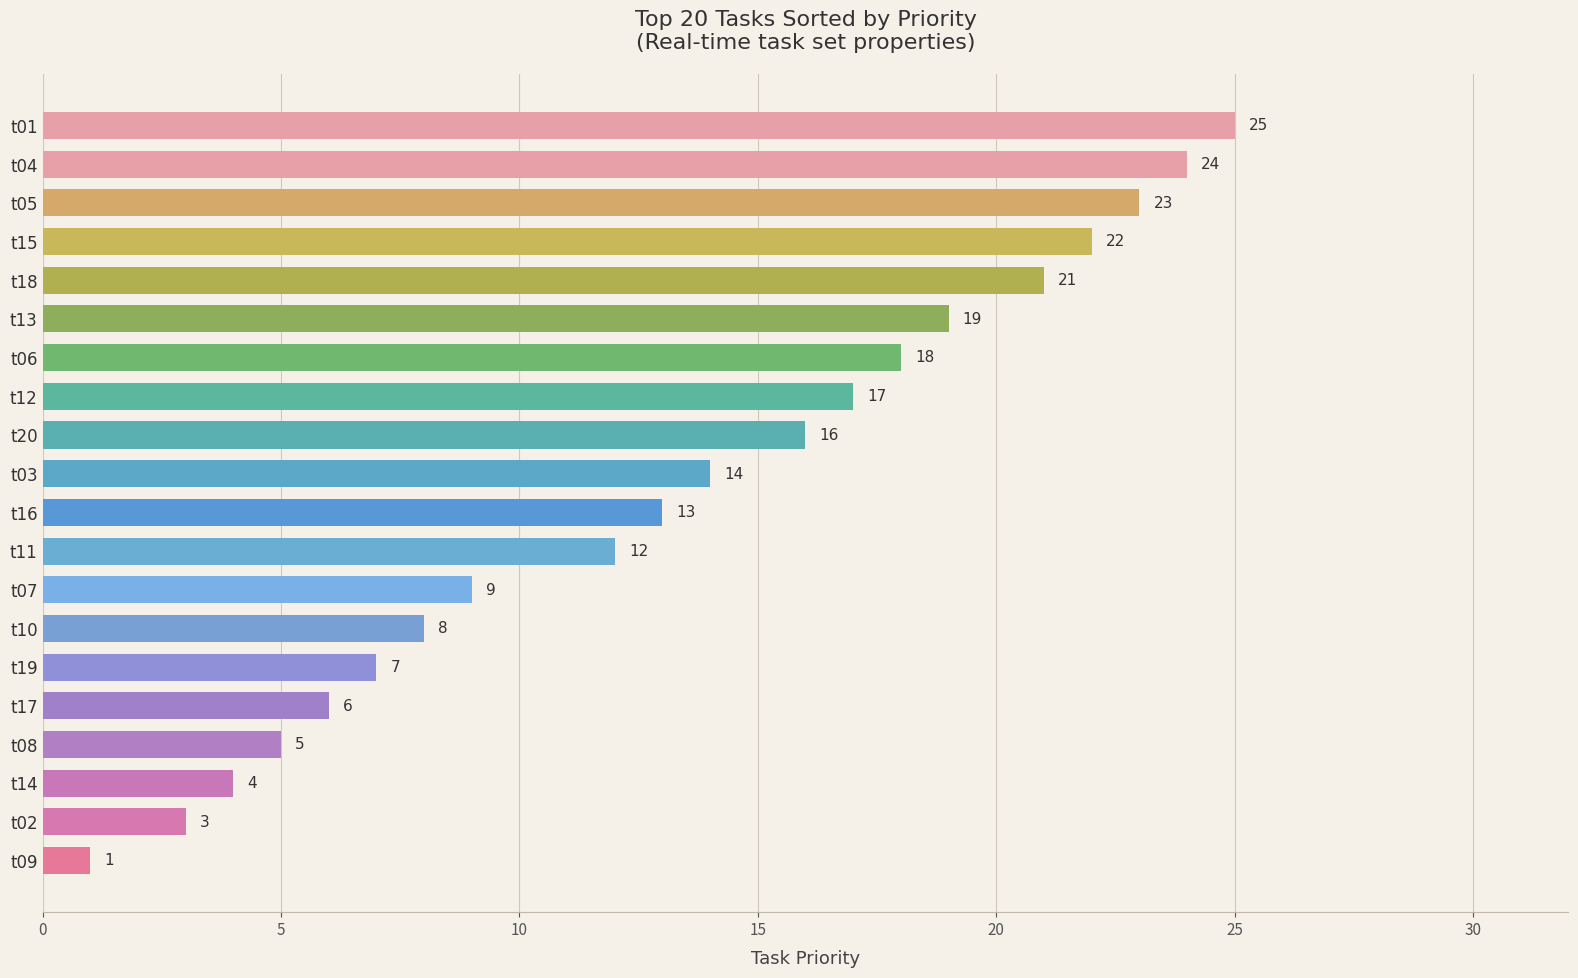

What is the difference between the second highest and second lowest values?

21